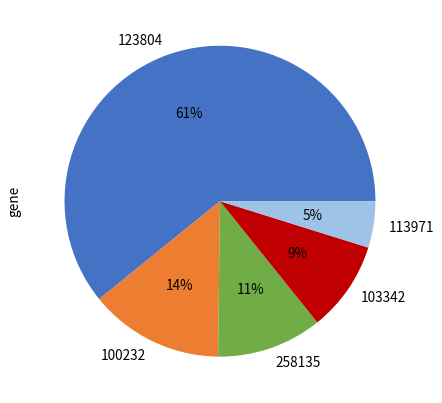

To the nearest percent, what portion does 123804 represent?

61%